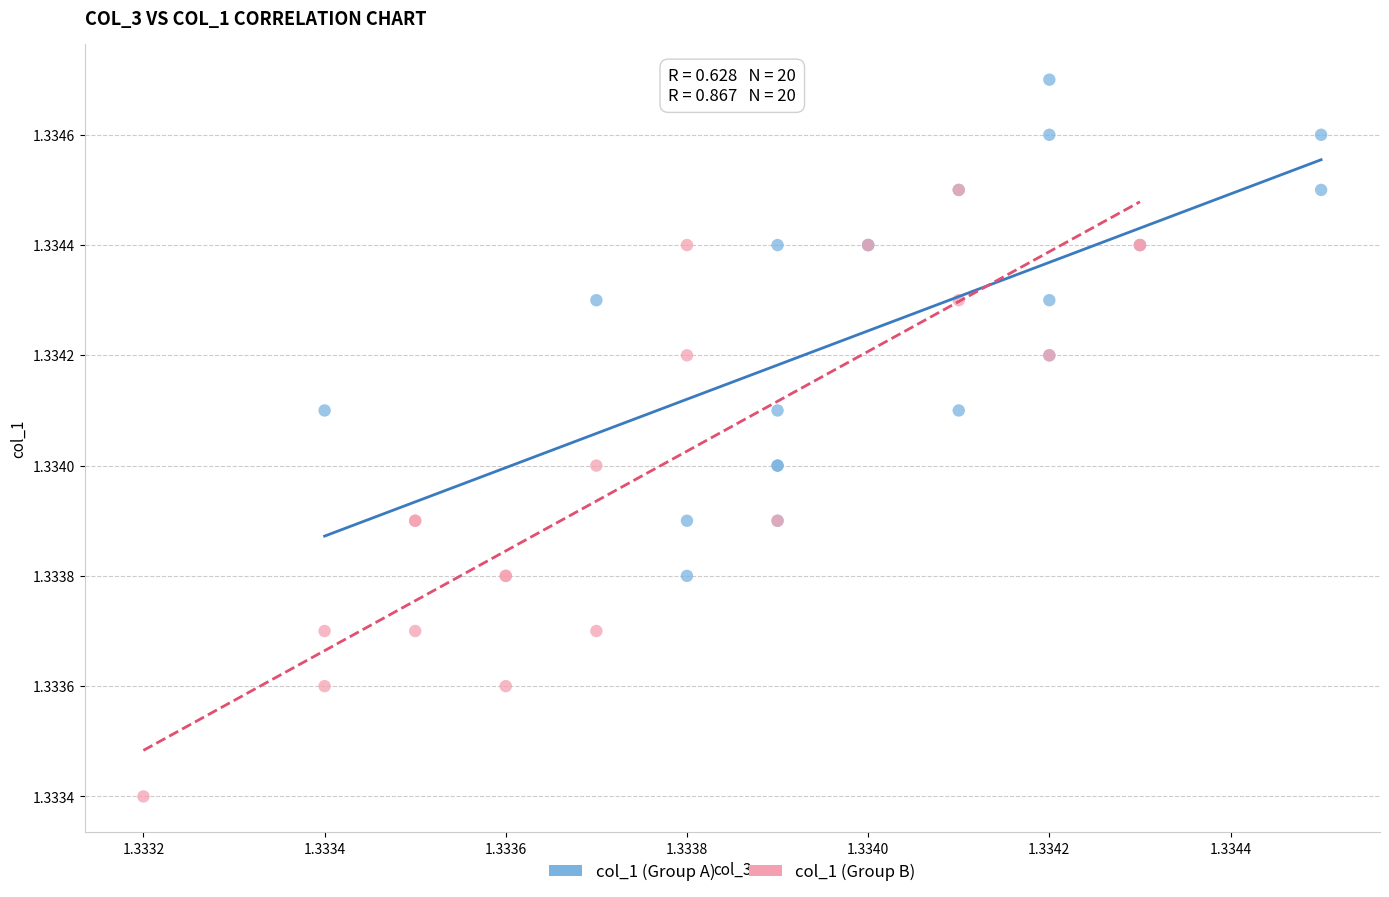

Which series contains the lowest Y value?

col_1 (Group B)